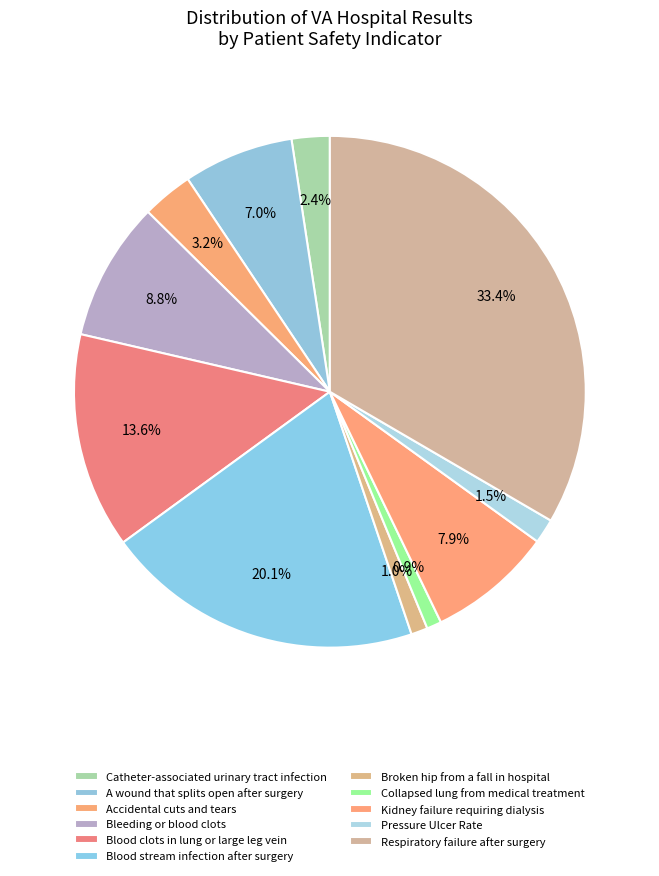

Which slice is the largest?

Respiratory failure after surgery